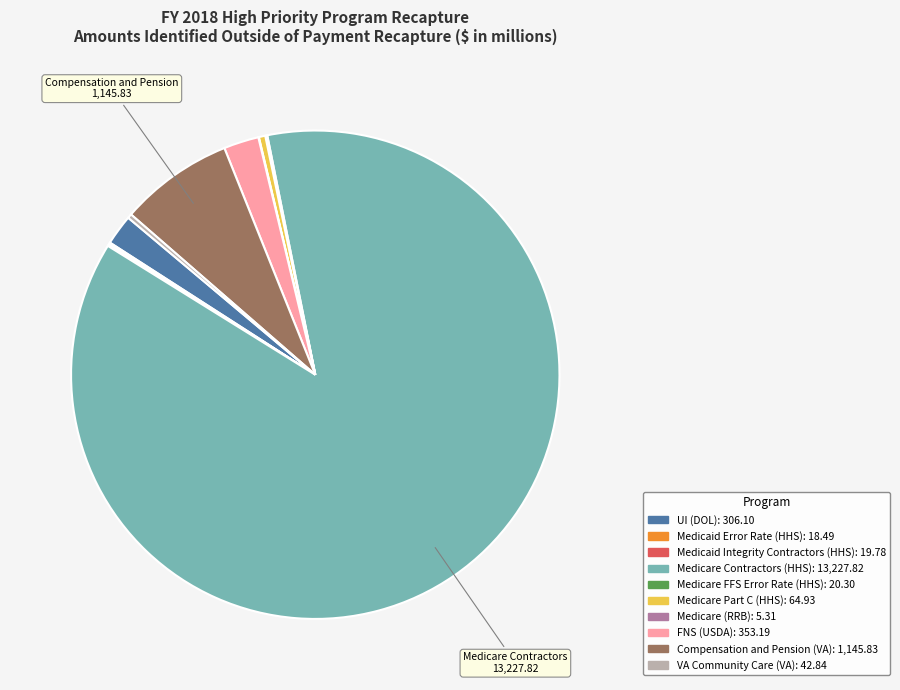

True or false: Medicare Contractors (HHS) accounts for 99% of the total.

False